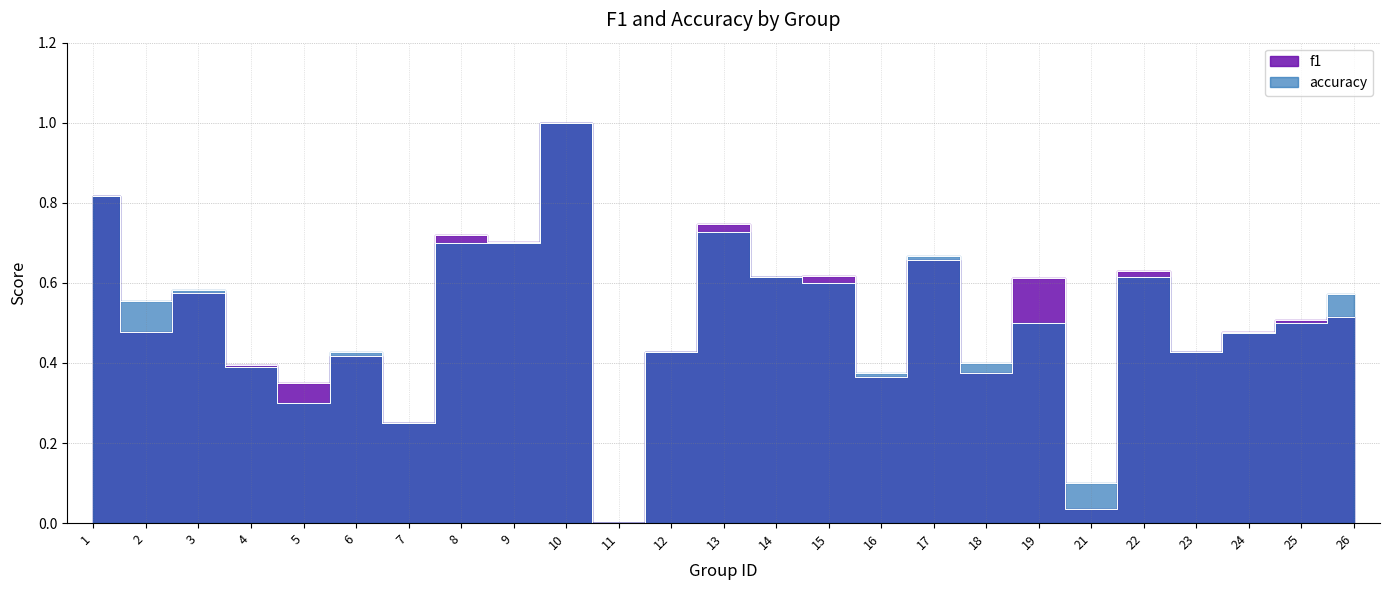

Read the f1 value at 23.

0.4